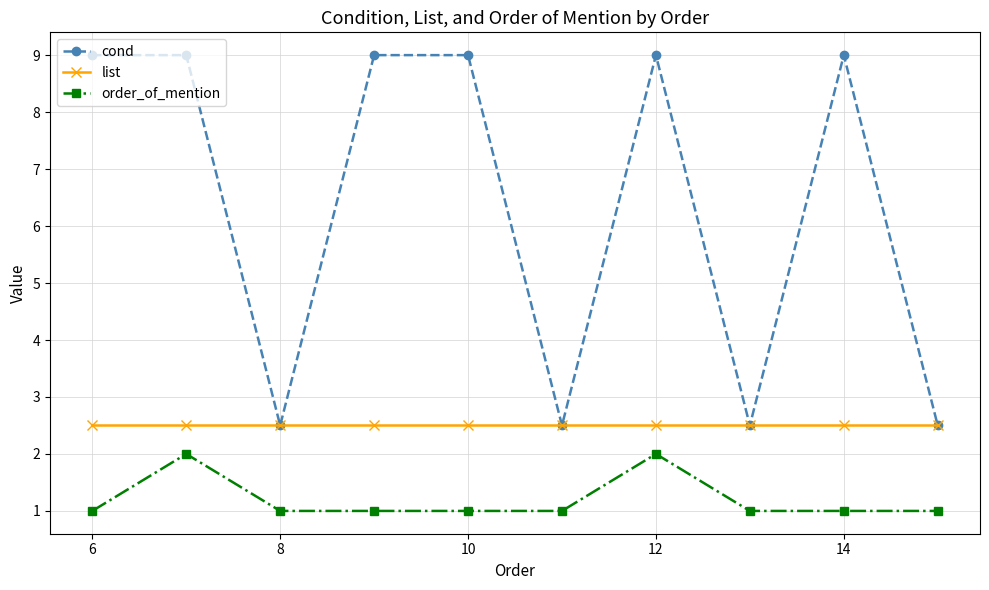

True or false: order_of_mention and list intersect in this chart.

False